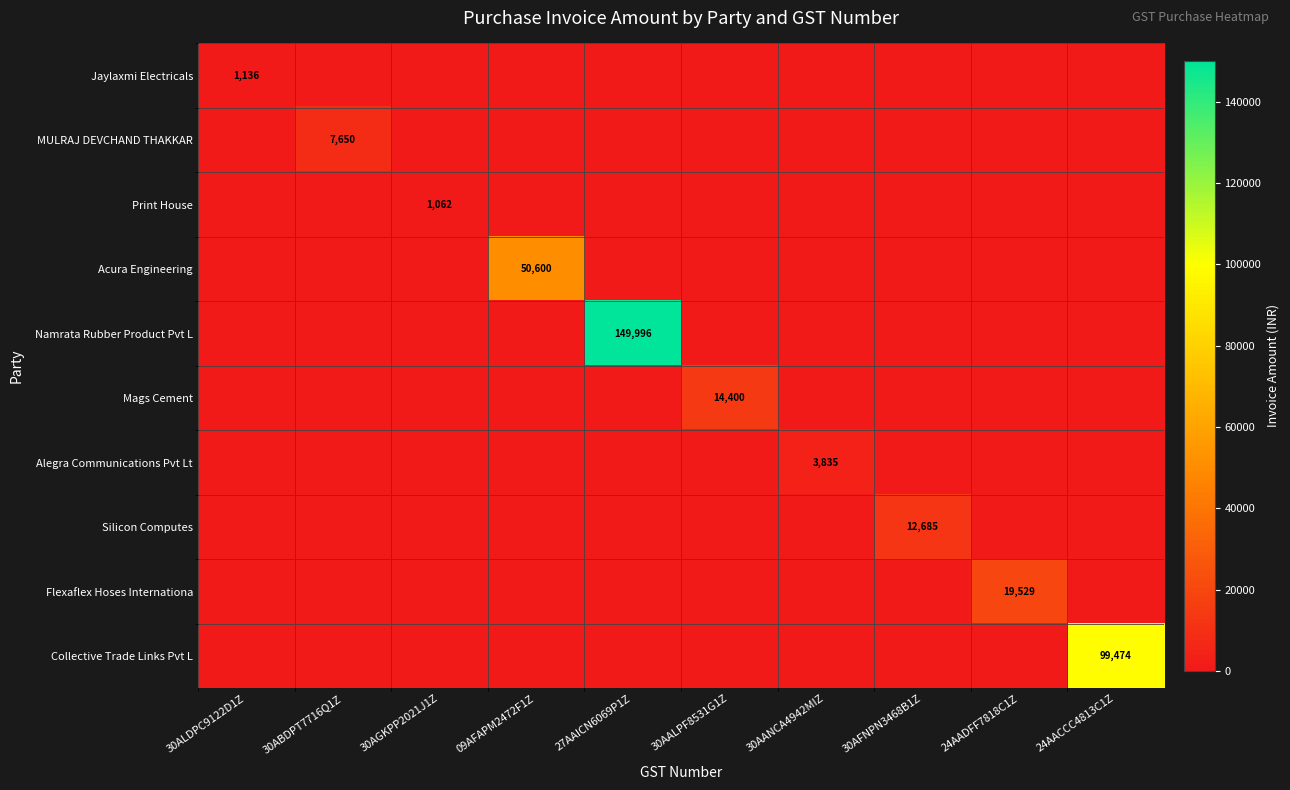

The value of Silicon Computes at 30AFNPN3468B1Z is 12685. True or false?

True